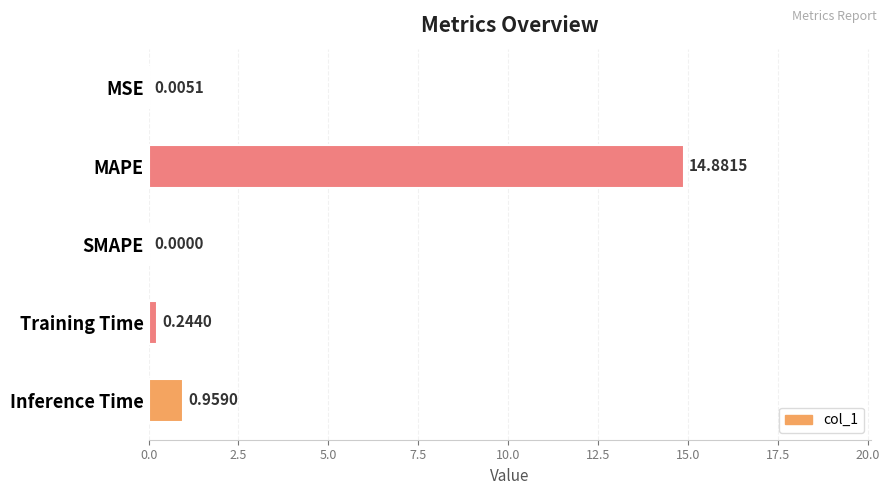

How many values exceed 0?

4